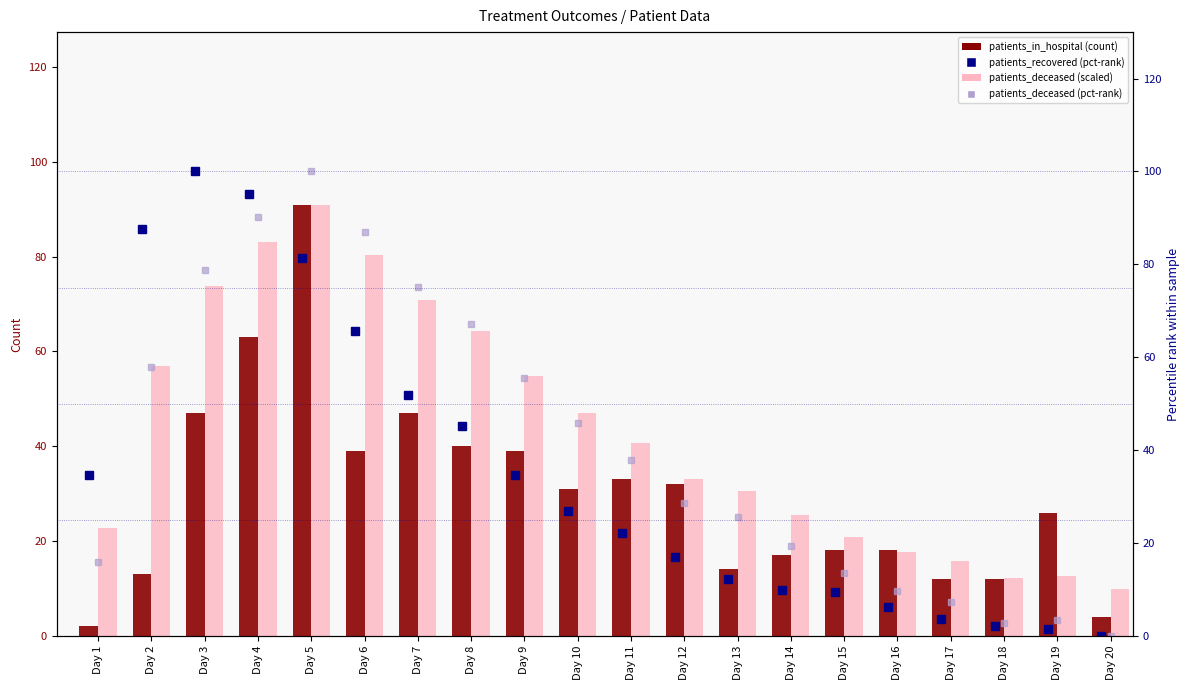

Is the value of patients_deceased (pct-rank) at Day 8 greater than the value of patients_deceased (scaled) at Day 15?

Yes